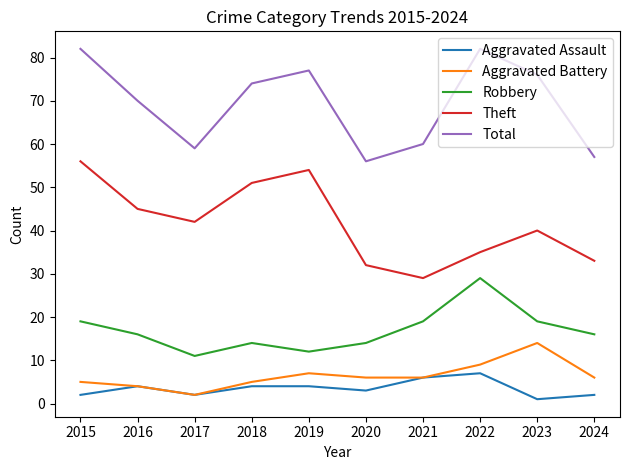

Is the value of Robbery at 2015 greater than the value of Aggravated Assault at 2016?

Yes